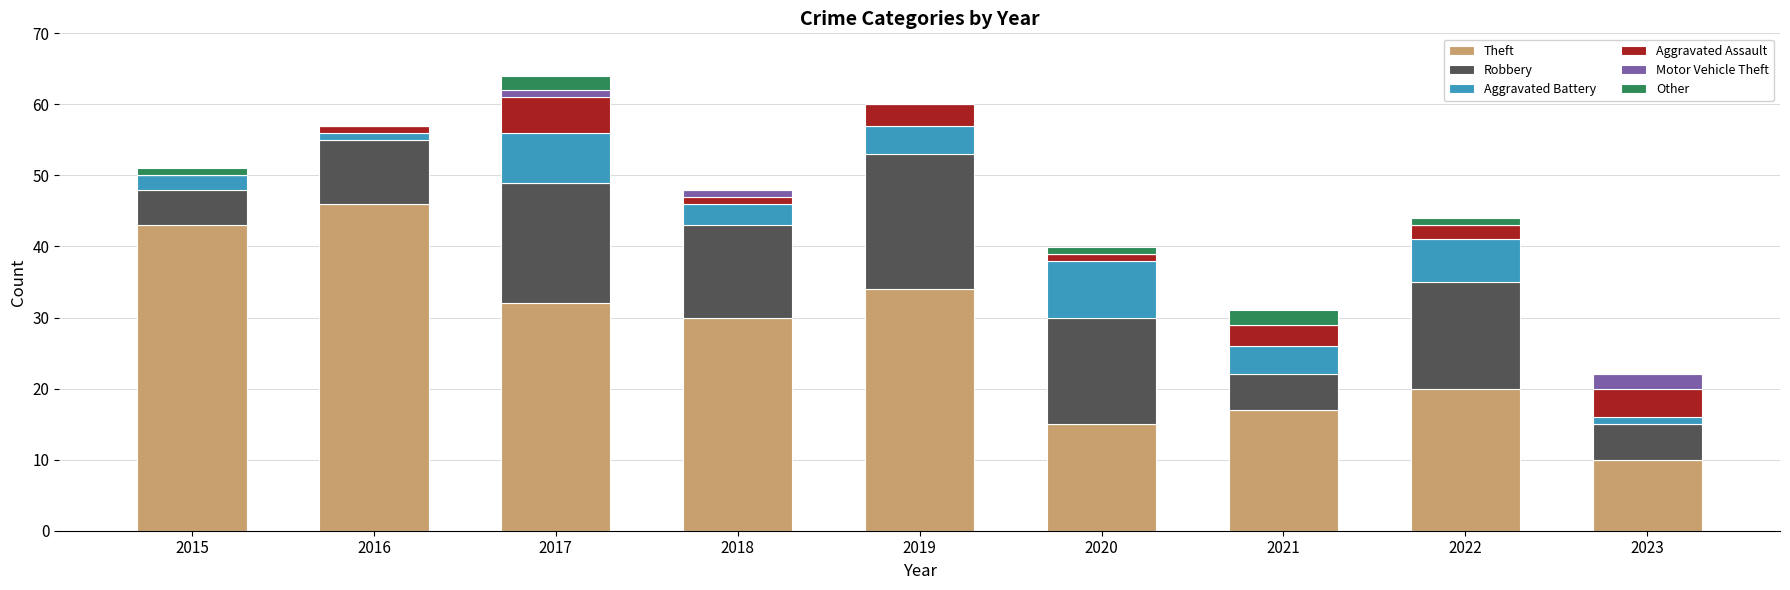

Are the bars horizontal?

No